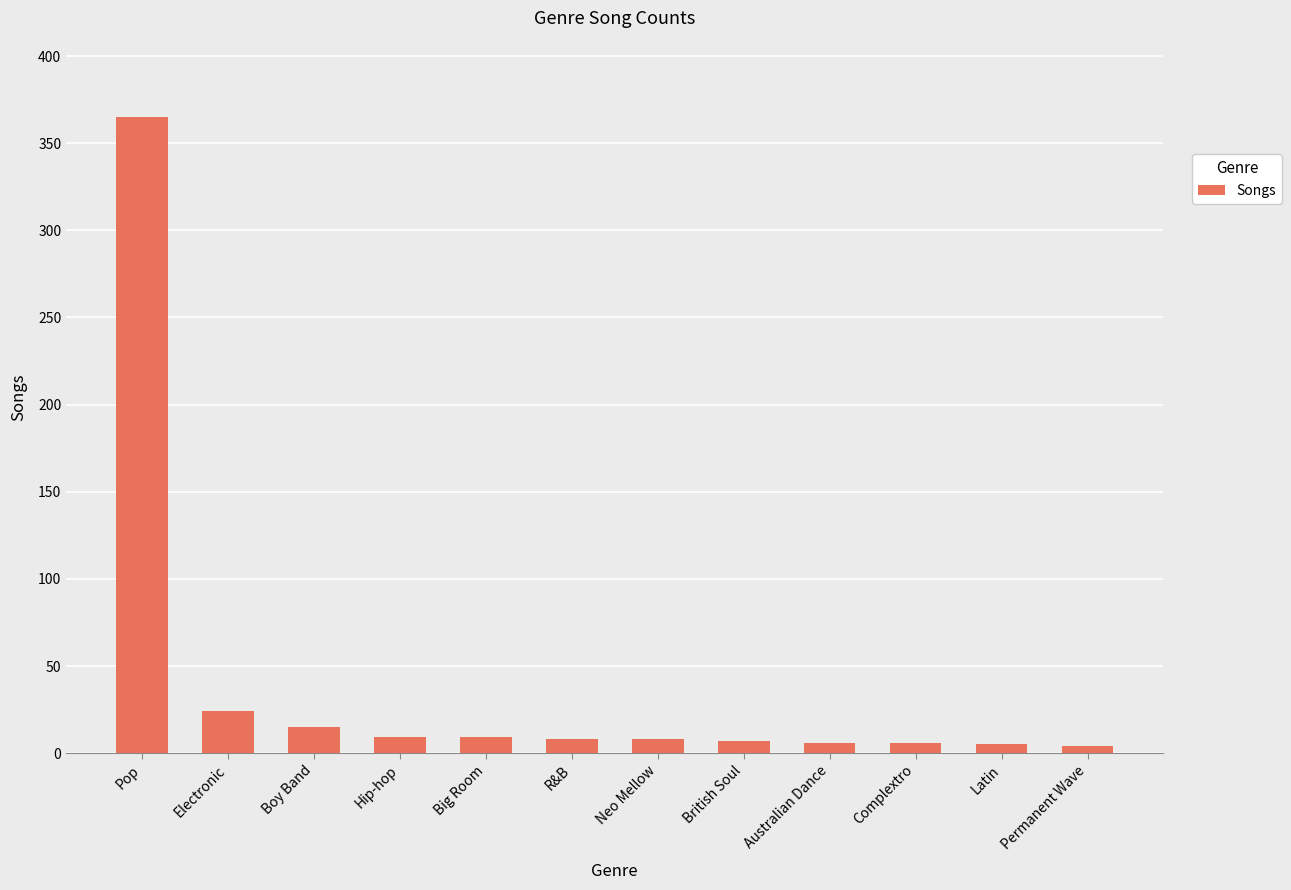

What is the label of the 1st bar from the right?

Permanent Wave